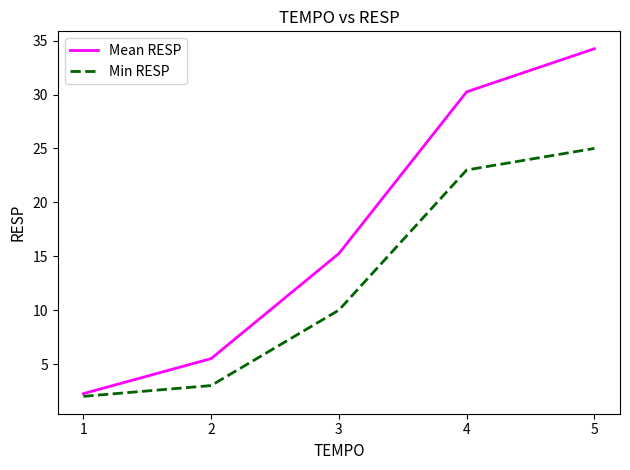

At 4, list the series in order from smallest to largest.

Min RESP, Mean RESP